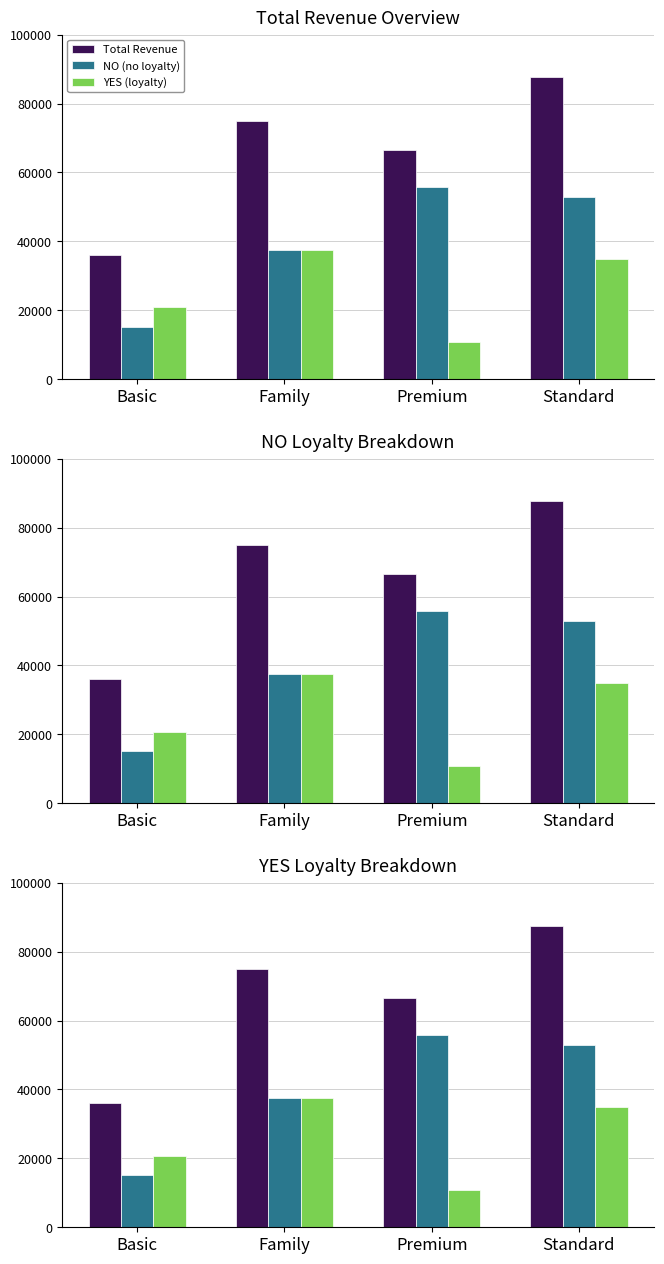

What position from the left is Premium?

3